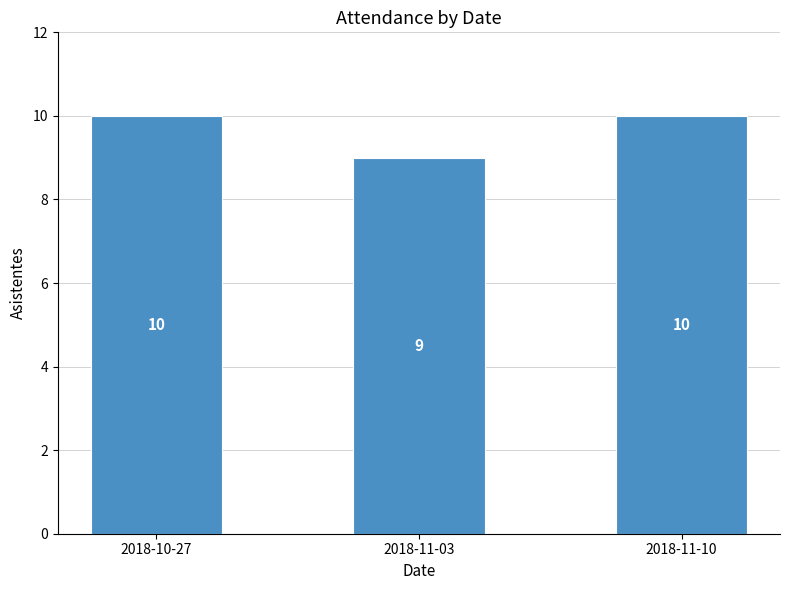

What is the label of the 1st bar from the left?

2018-10-27